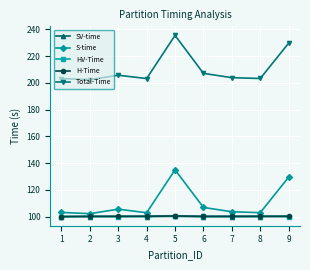

At which category is the sum across all series the highest?

5